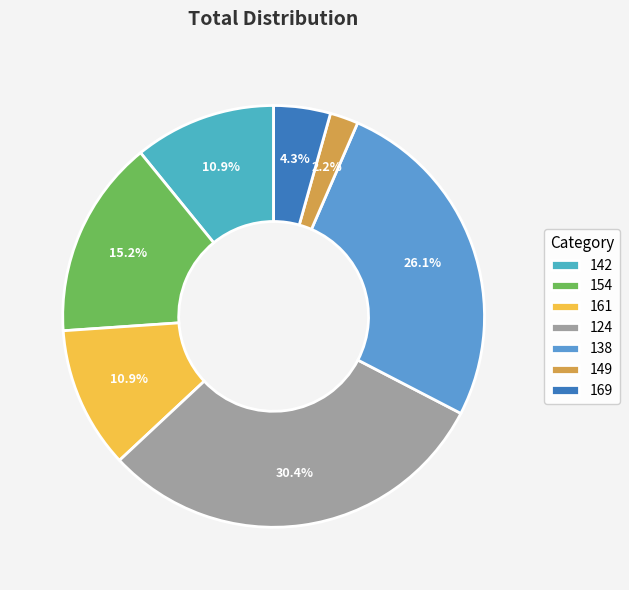

What is the smallest slice in the pie chart?

149